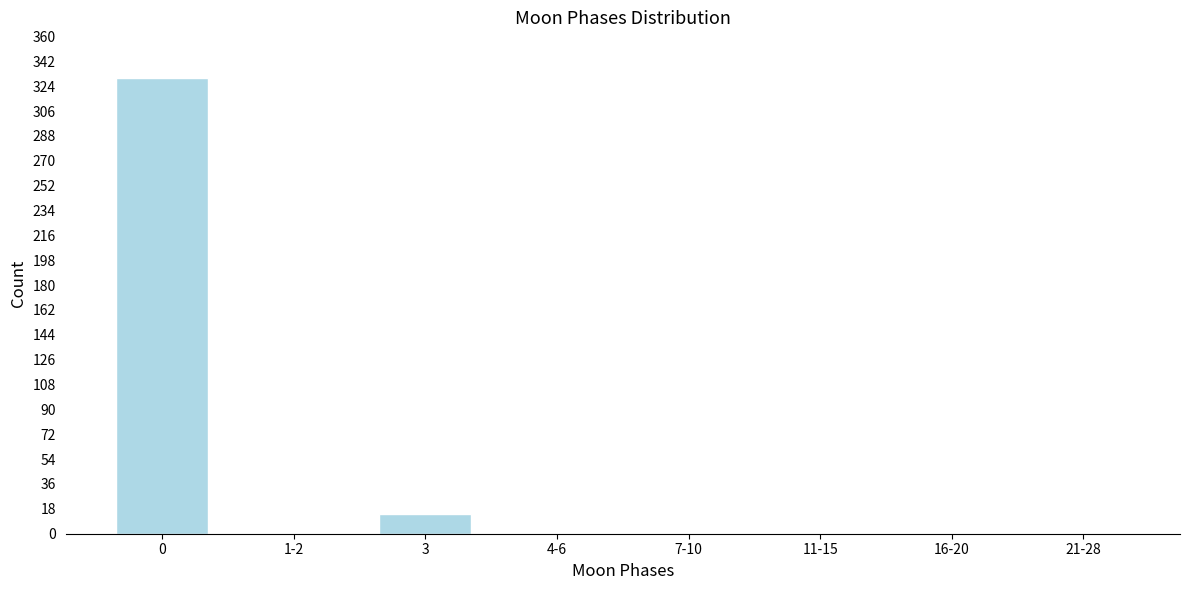

Reading right to left, extract all data points from this chart.

21-28=0	16-20=0	11-15=0	7-10=0	4-6=0	3=14	1-2=0	0=330